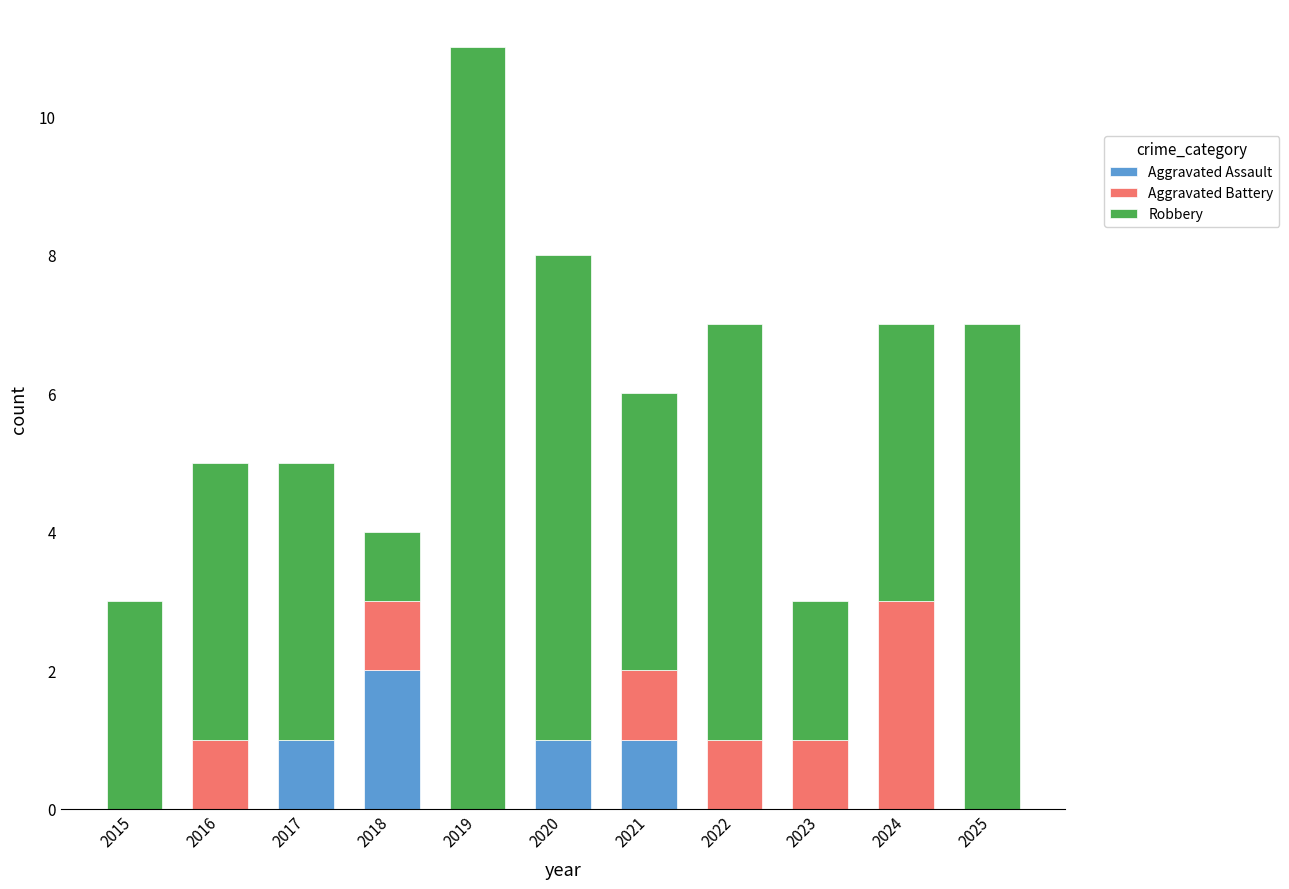

Is it true that Aggravated Assault equals 0 at 2023?

True